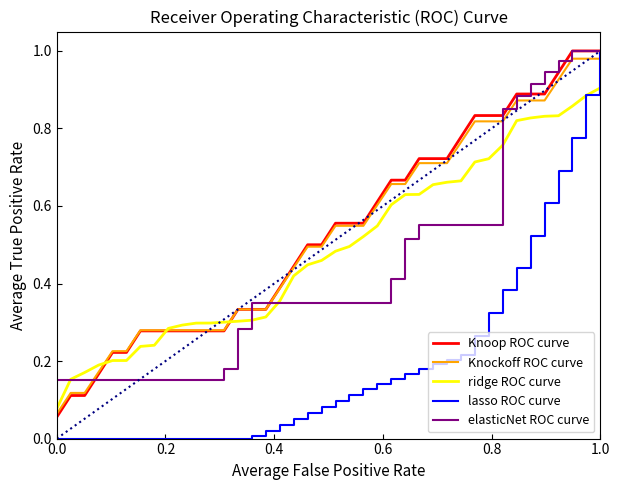

How many lines are shown in the chart?

5